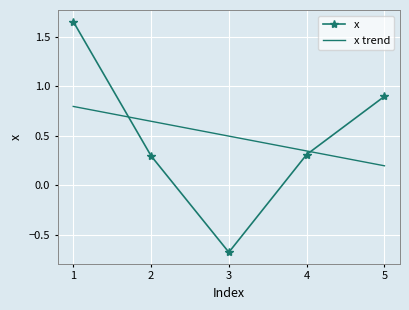

The value of x trend at 5 is 0.3. True or false?

False